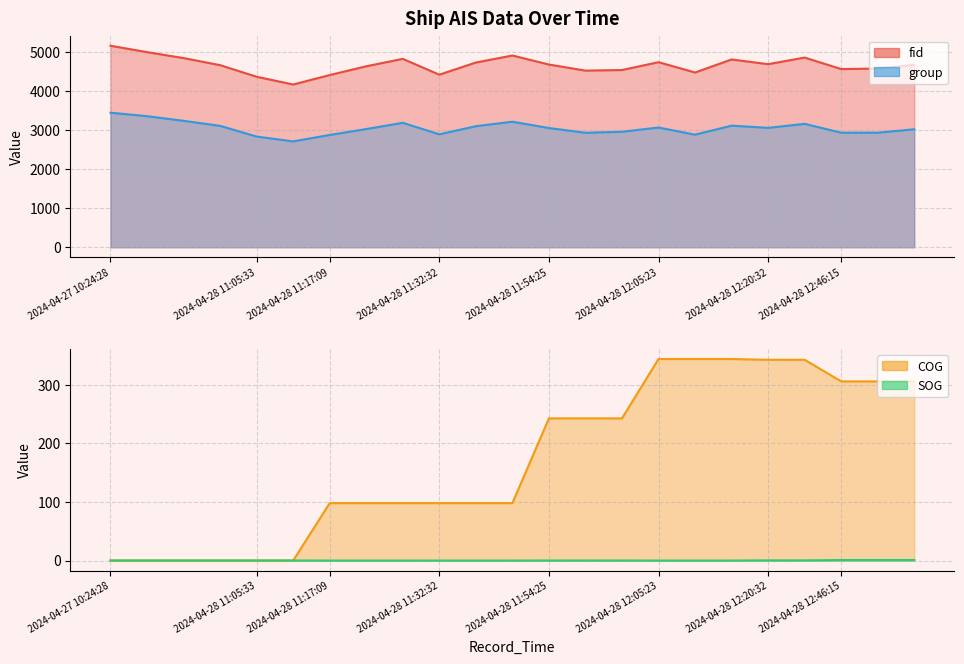

True or false: fid has more than 2 interior local peaks.

True